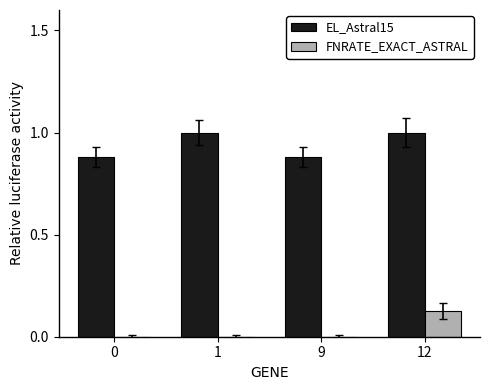

Is it true that FNRATE_EXACT_ASTRAL equals 0.1 at 0?

False